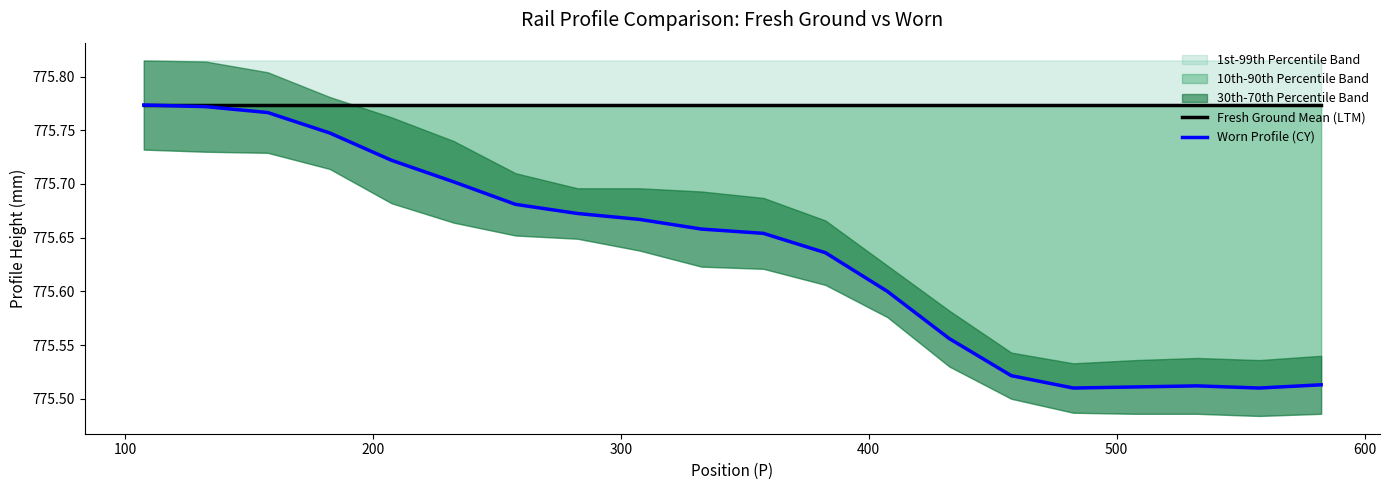

Which has a higher value, 400 or 600?

400